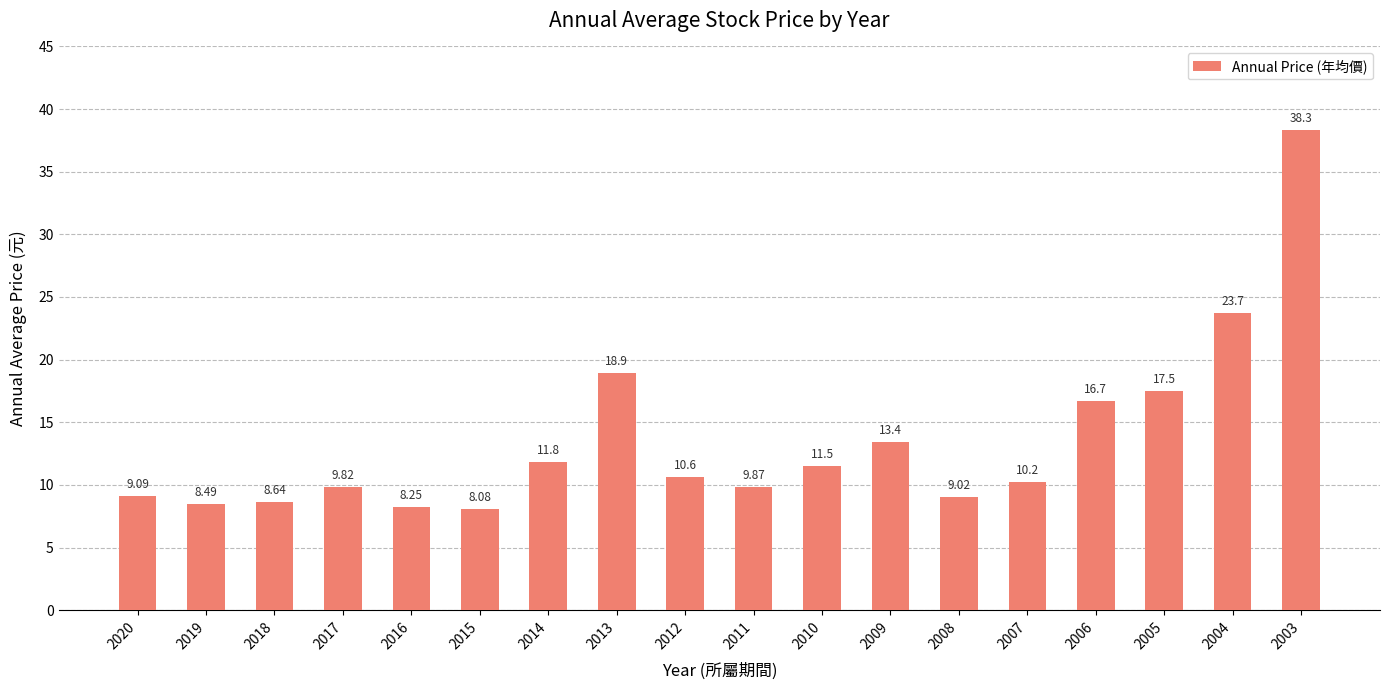

Is it true that the value at 2018 is 14.9?

False